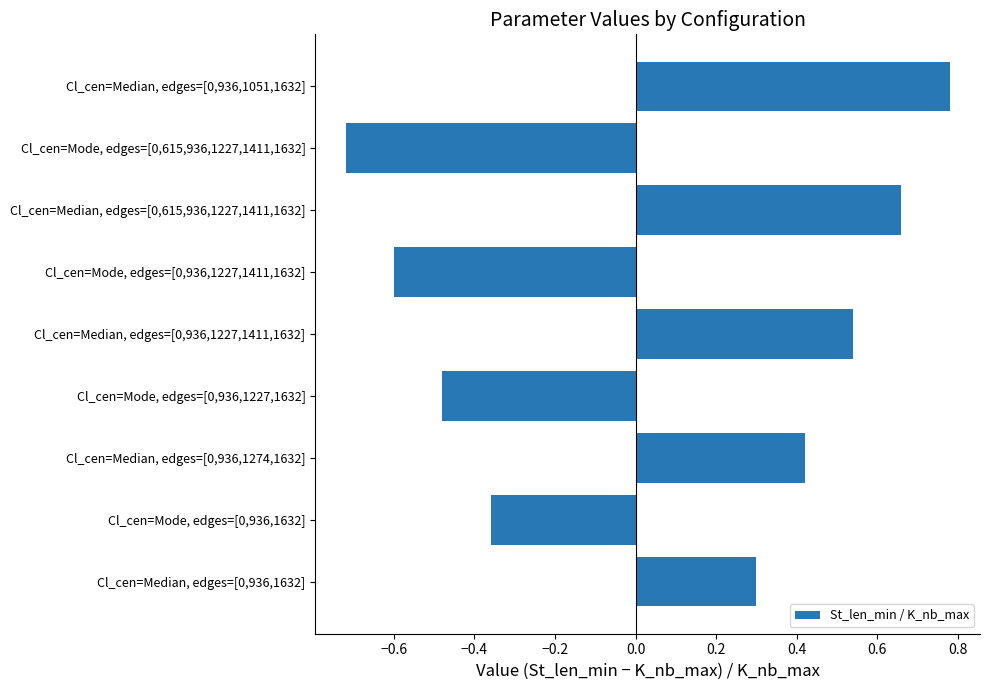

What is the change in value from Cl_cen=Median, edges=[0,936,1227,1411,1632] to Cl_cen=Mode, edges=[0,615,936,1227,1411,1632]?

-1.3